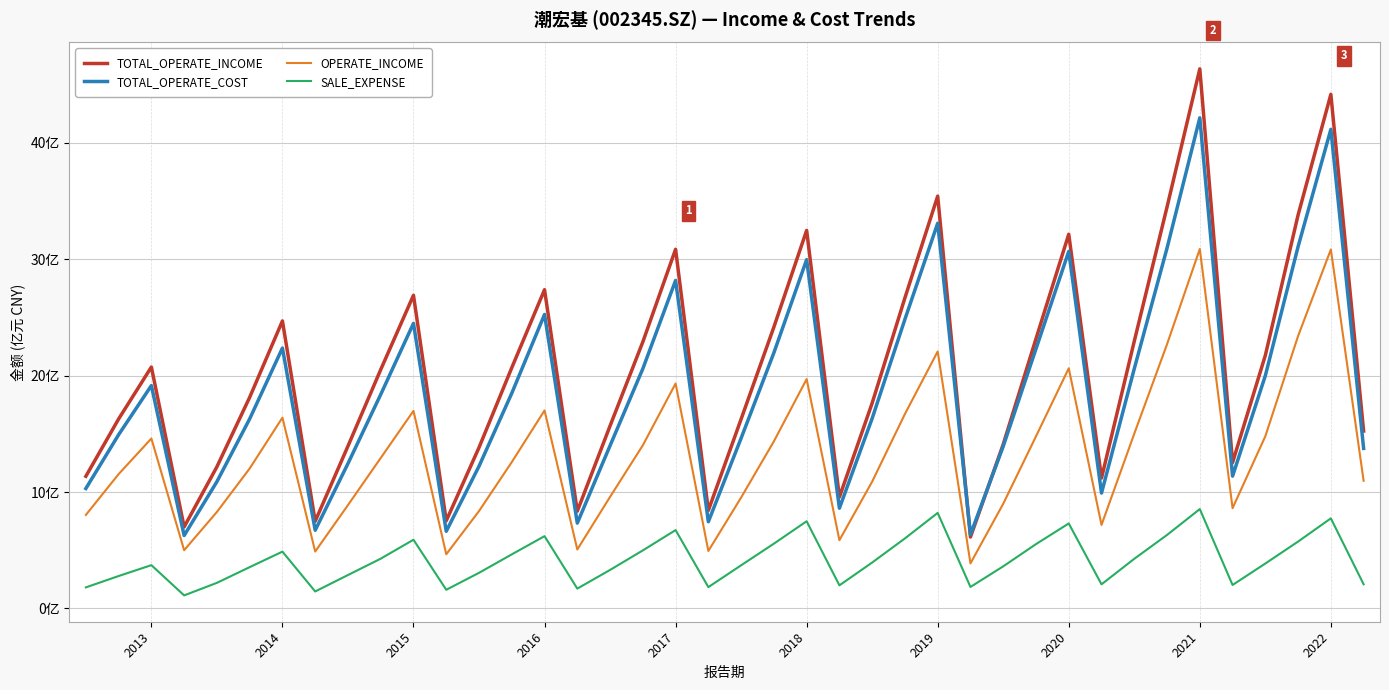

List the series in order of their peak value, lowest first.

SALE_EXPENSE, OPERATE_INCOME, TOTAL_OPERATE_COST, TOTAL_OPERATE_INCOME